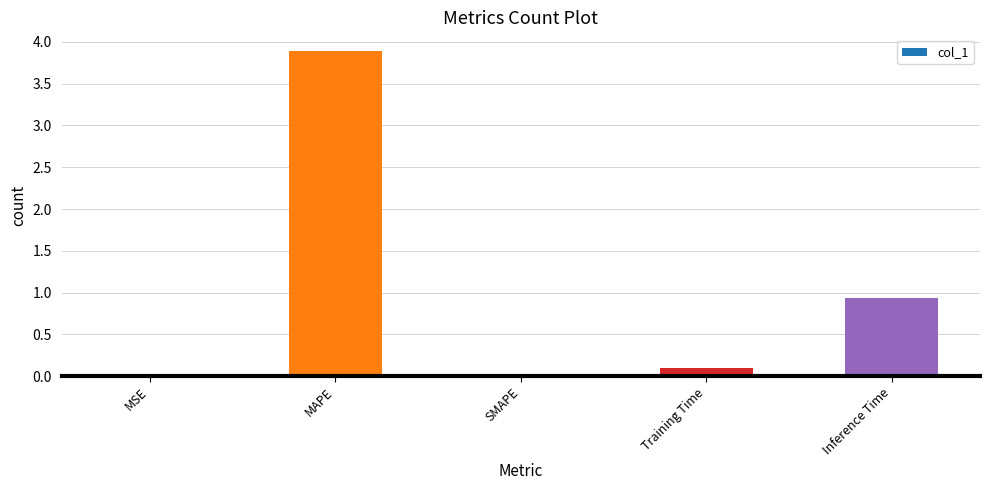

Count the number of categories in the chart.

5